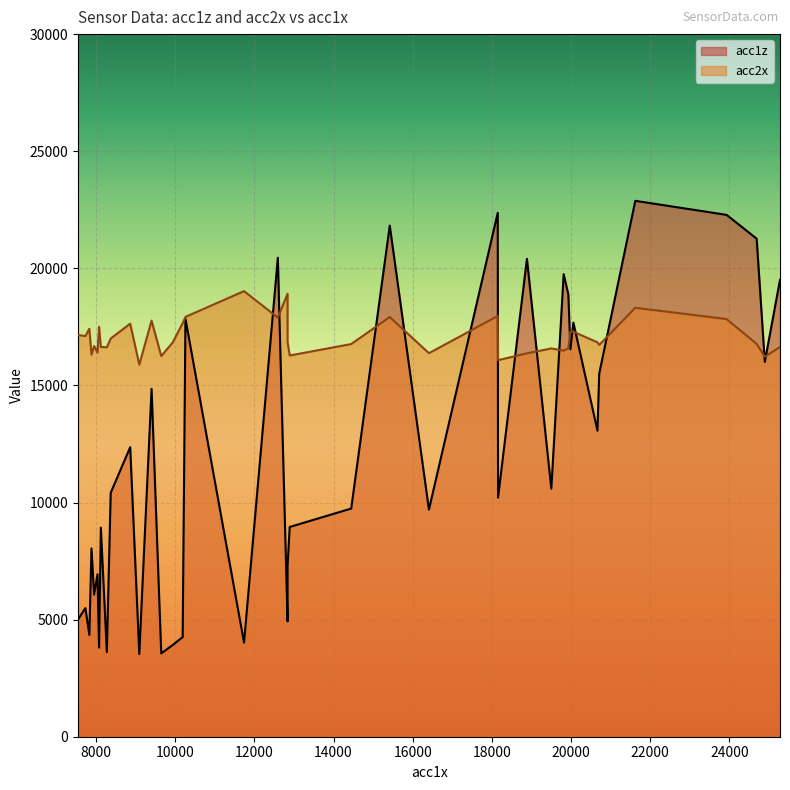

Rank the categories by acc2x value from highest to lowest.

11738, 12838, 21624, 18148, 10258, 15420, 12592, 23930, 9402, 10188, 8862, 8076, 7830, 19984, 20060, 7544, 7730, 8370, 12838, 20668, 9934, 24690, 14446, 20712, 7950, 8120, 25280, 8272, 19932, 19502, 19814, 8036, 16410, 18886, 7884, 12892, 9646, 24896, 18156, 9092